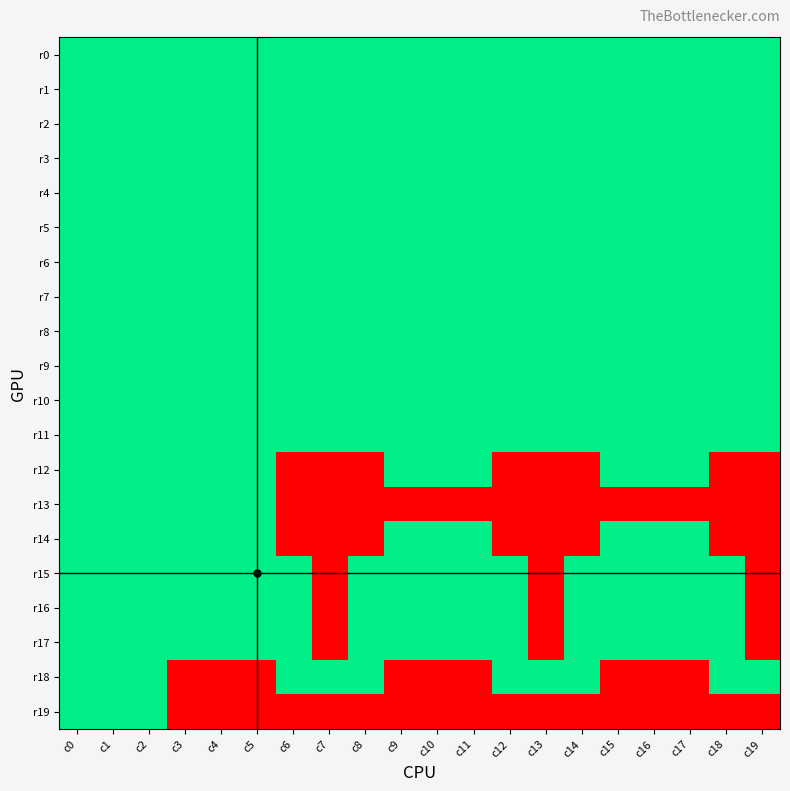

At which category does the chart reach its minimum across all series?

c6